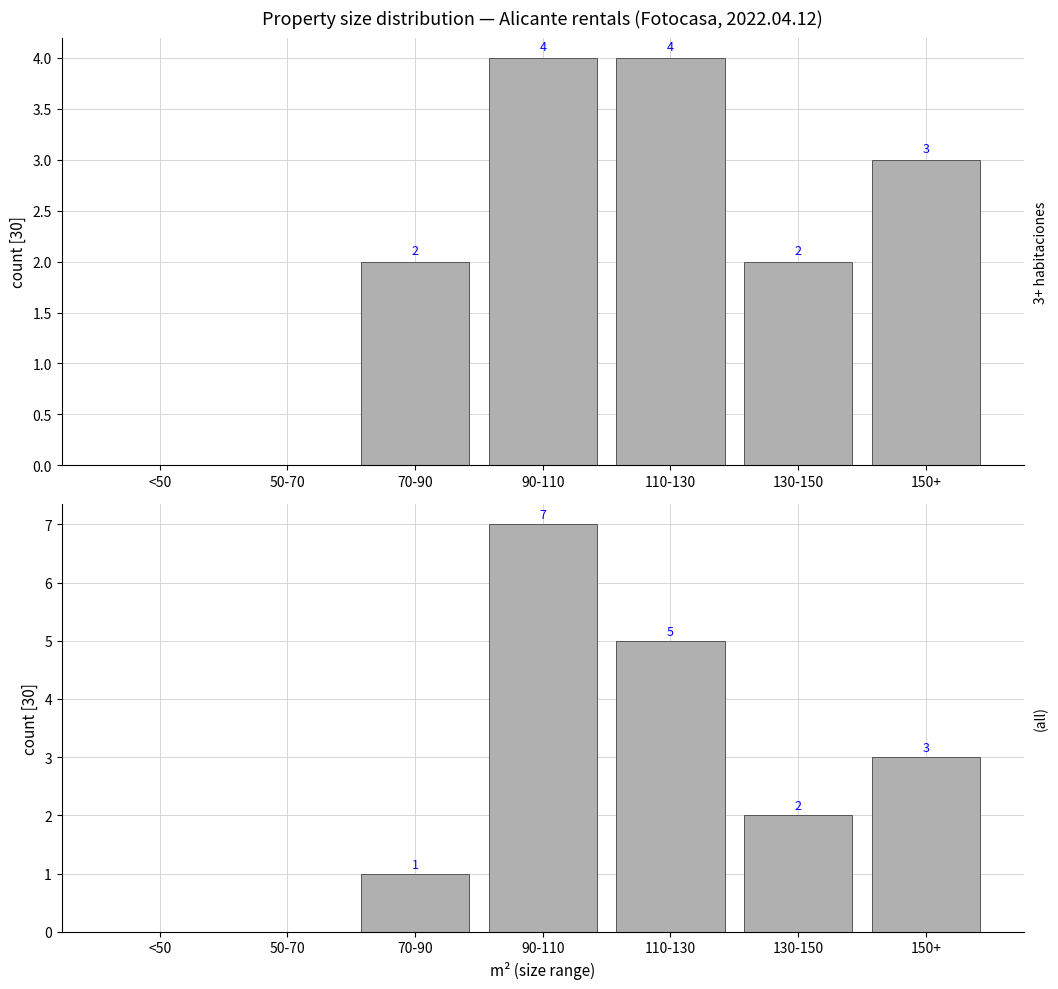

At which label is 2+ baños closest to 3?

150+